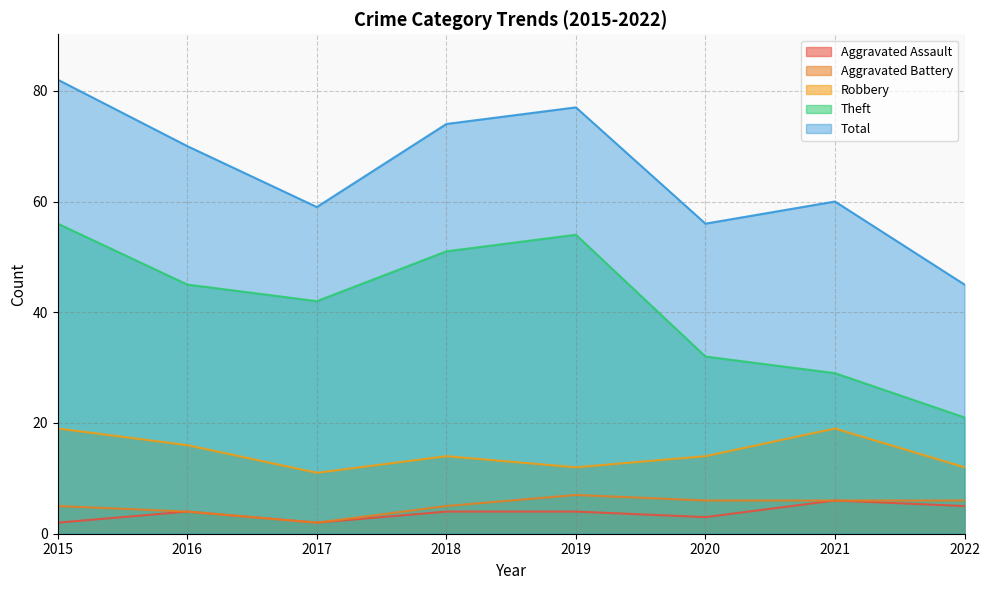

Between 2017 and 2018, which is larger?

2018